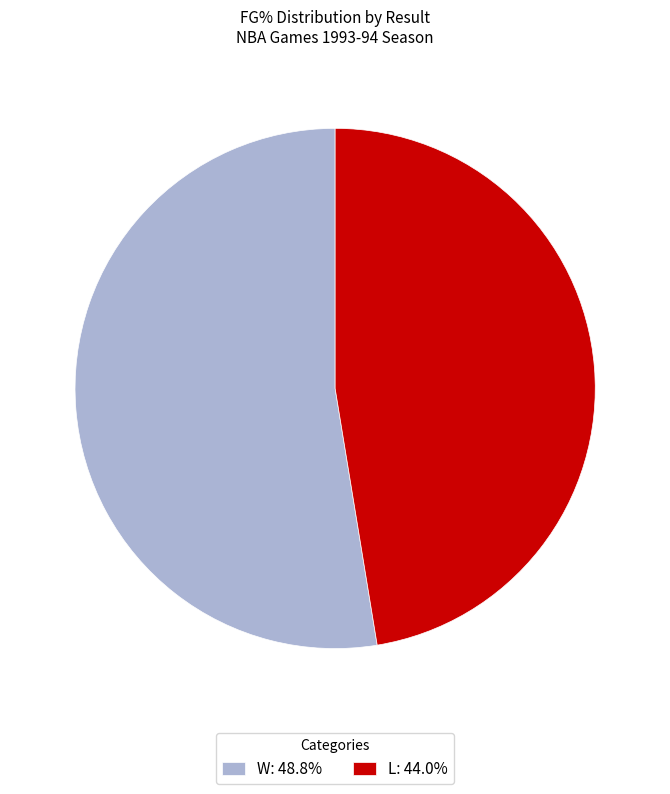

Approximately how many times larger is the value at L: 44.0% compared to W: 48.8%?

0.9